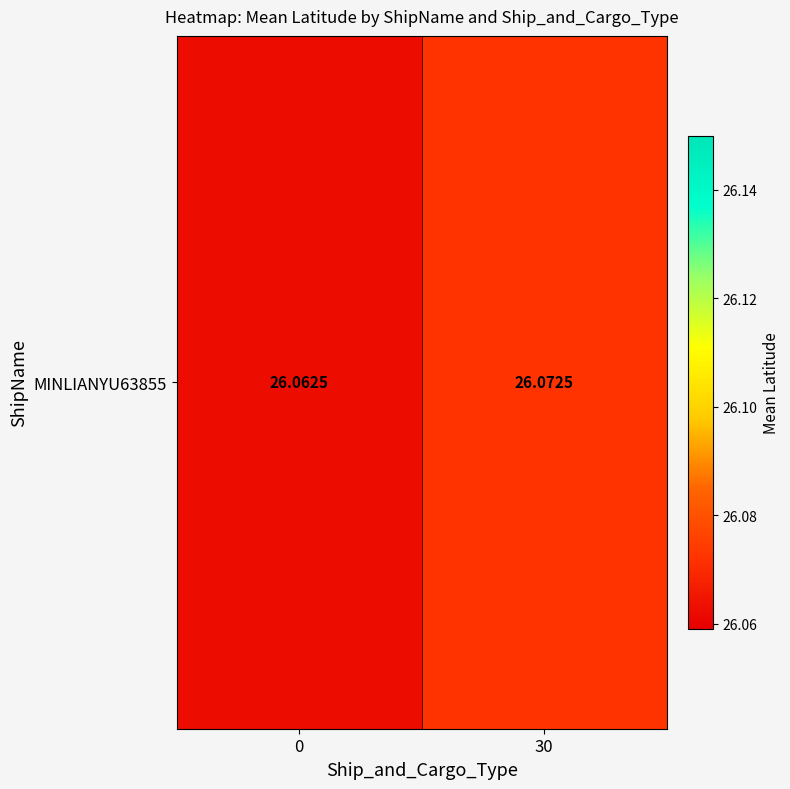

What is the ratio of the value at 30 to the value at 0?

1.0